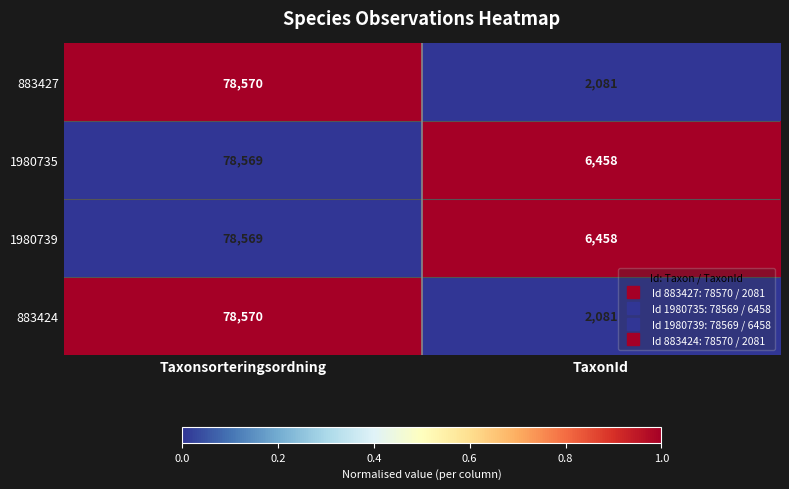

What is the difference between the 883424 values at TaxonId and Taxonsorteringsordning?

76489